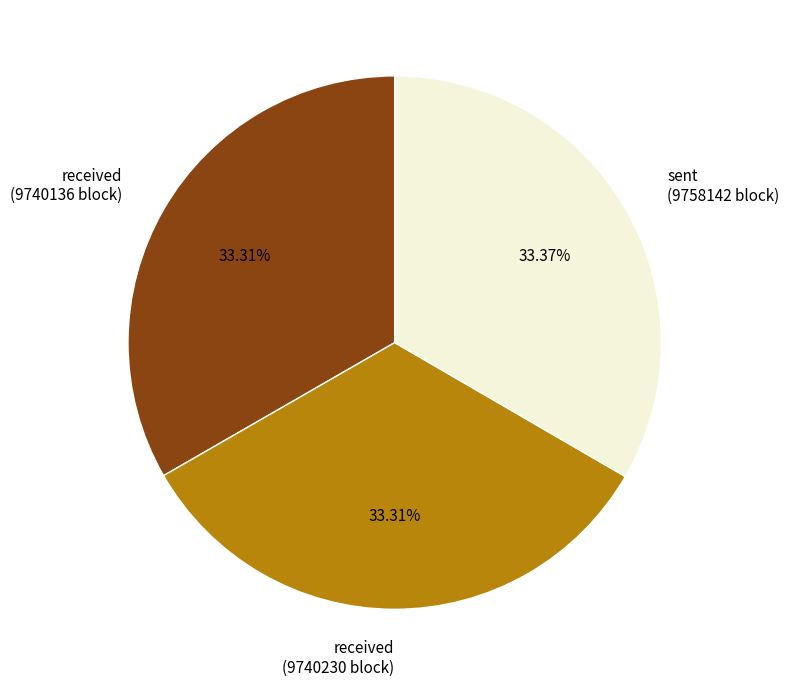

Combined, do sent (9758142 block) and received (9740230 block) account for over 50%?

Yes